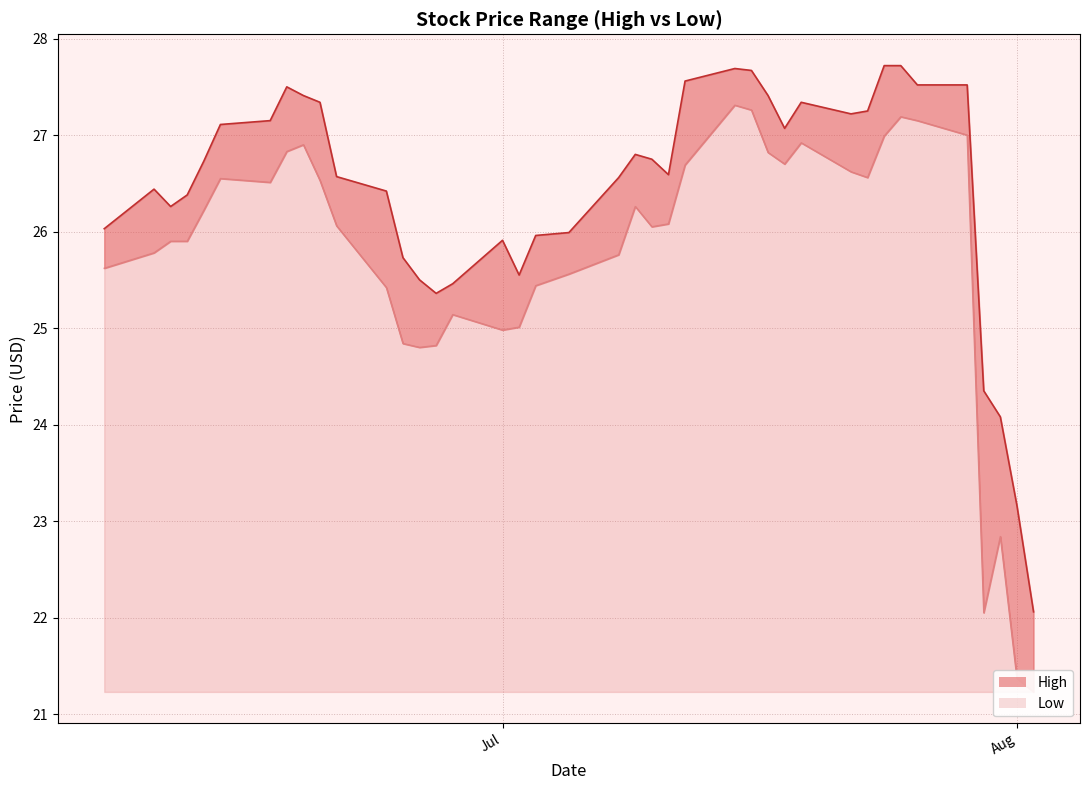

What is the highest value of the High series?

27.7